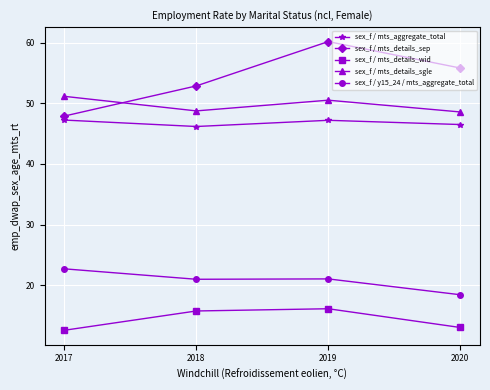

True or false: sex_f / y15_24 / mts_aggregate_total and sex_f / mts_details_wid cross at least once.

False